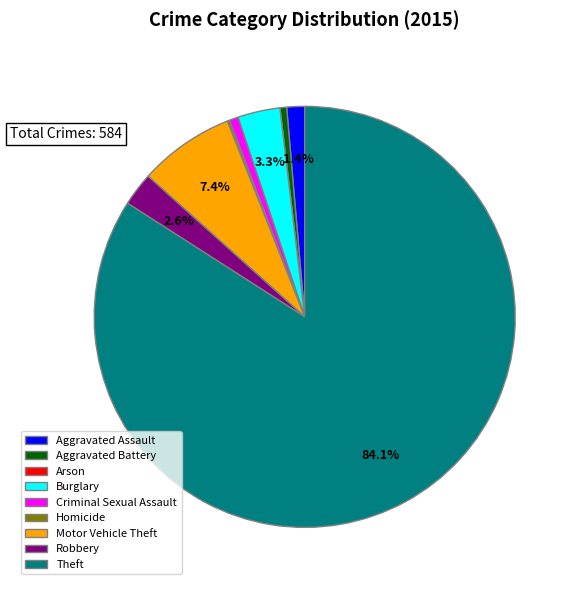

Does any single category account for the majority?

Yes